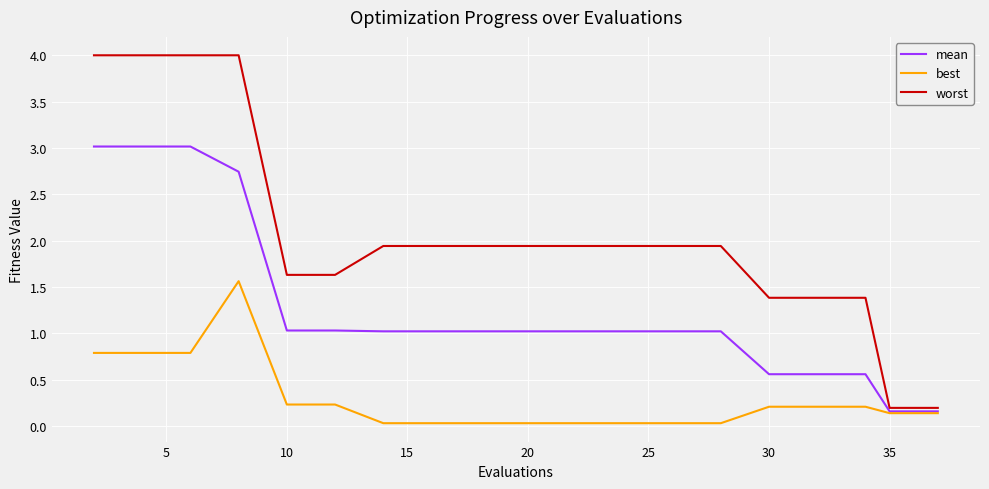

Rank the series by their average value, from lowest to highest.

best, mean, worst